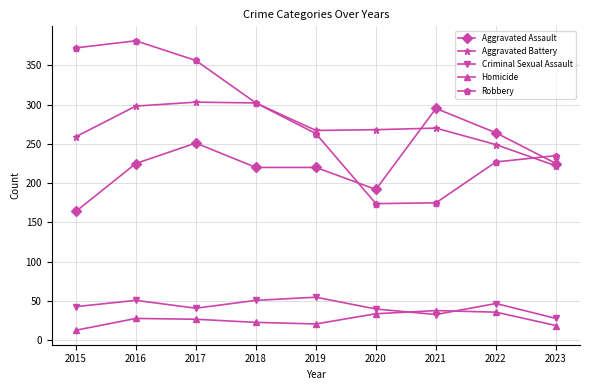

True or false: Aggravated Assault has a value of 295 at 2021.

True